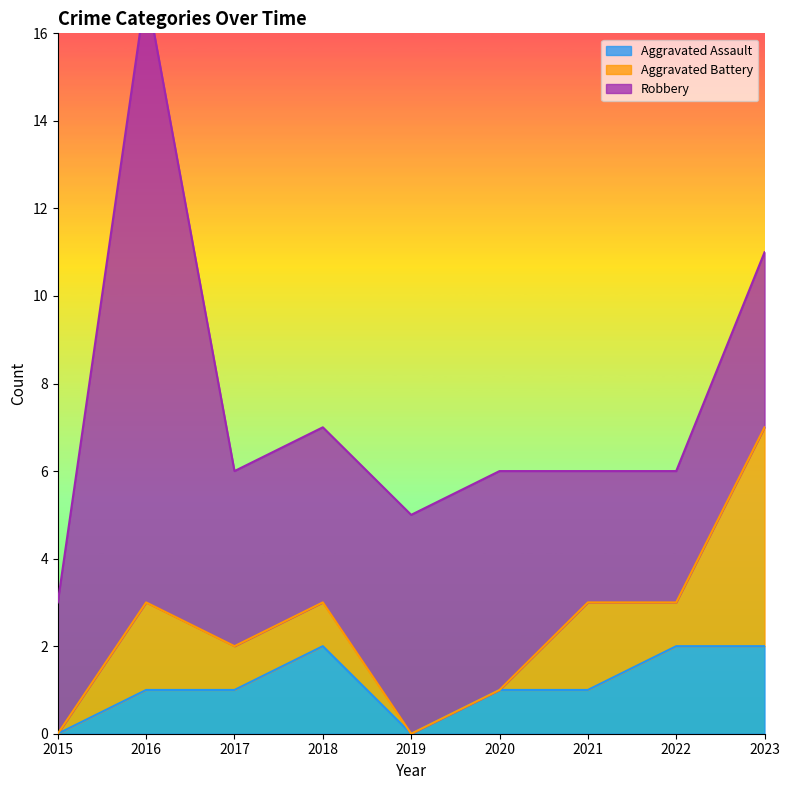

Does the chart have visible grid lines?

No